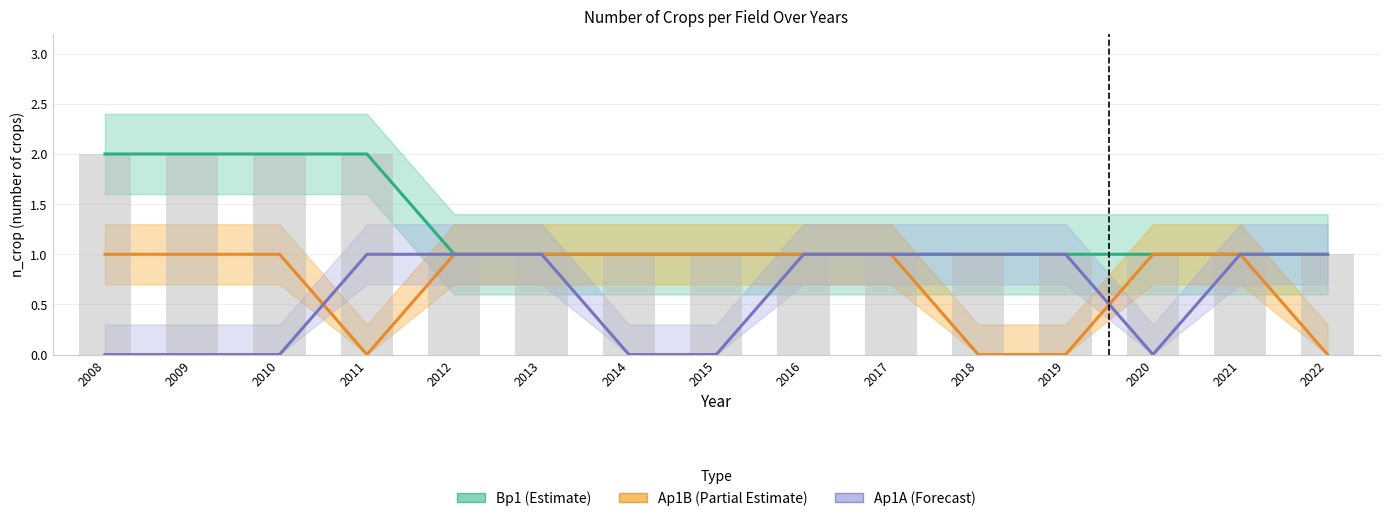

Rank the series by their average value, from highest to lowest.

Bp1 (Estimate), Ap1B (Partial Estimate), Ap1A (Forecast)